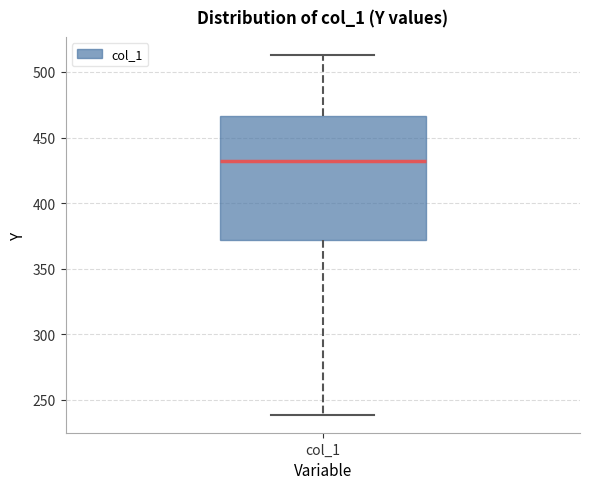

Transcribe this box plot: give where the median line is, the range the box spans, and where the two whiskers end, as read against the y-axis. The values are not printed on the chart, so give them approximately, as read against the axis.

median 430, box 370 to 465, whiskers 240 to 515